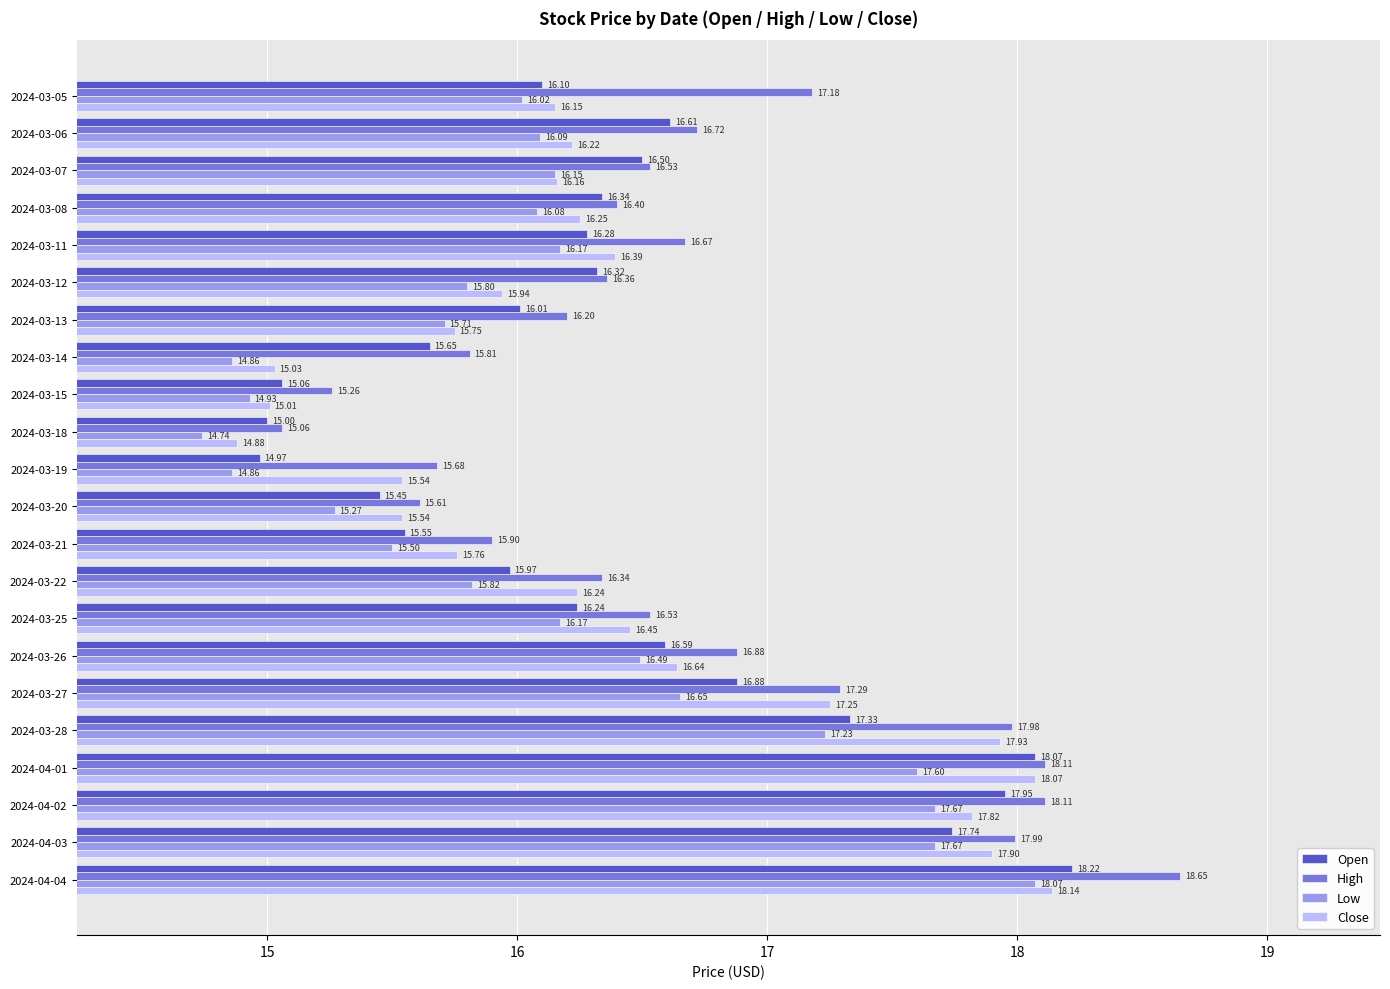

Which series has the largest total across all categories?

High